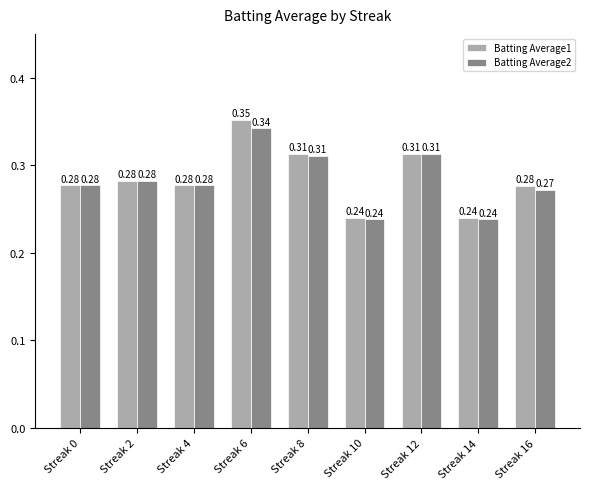

List the series in order of their overall mean, lowest first.

Batting Average2, Batting Average1